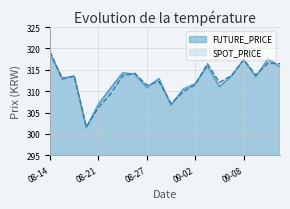

What is the label of the 6th point from the right?

2020-09-04